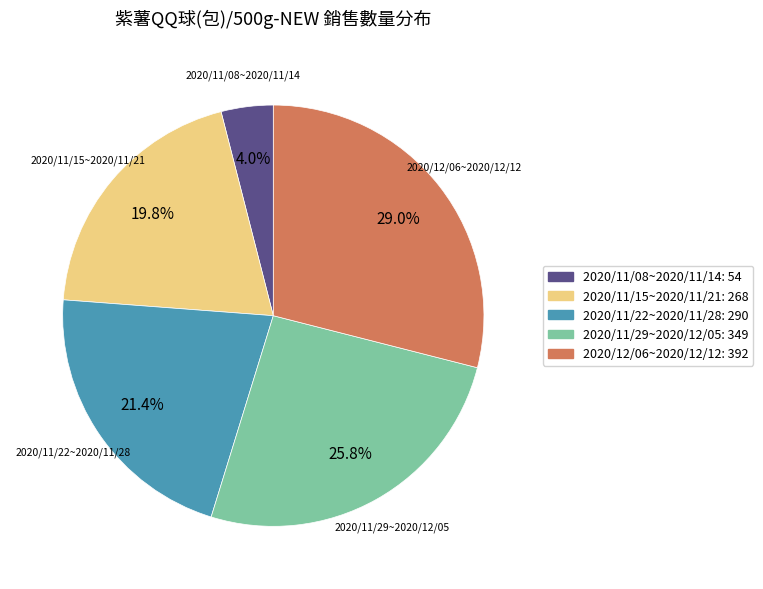

How many slices are in this pie chart?

5